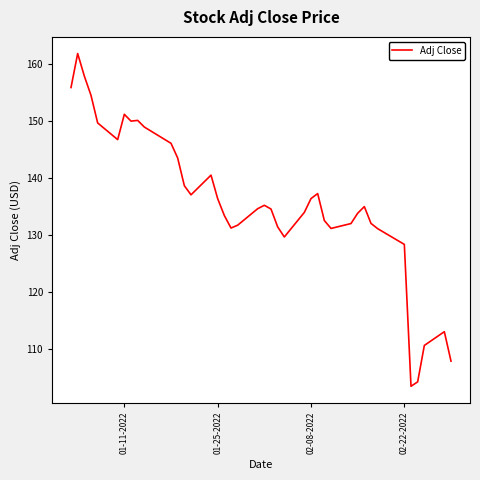

What is the smallest value displayed?

103.5